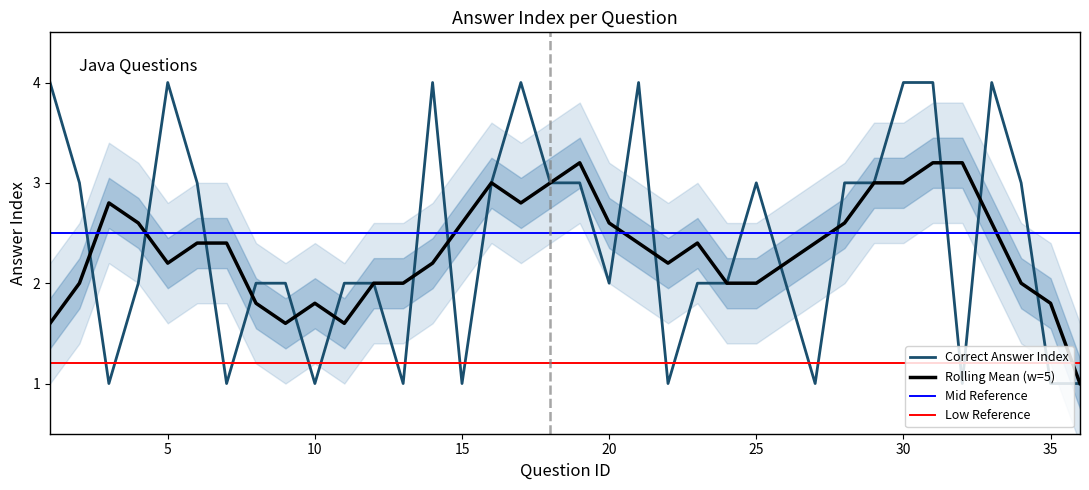

Between 21 and 27, which is larger?

21